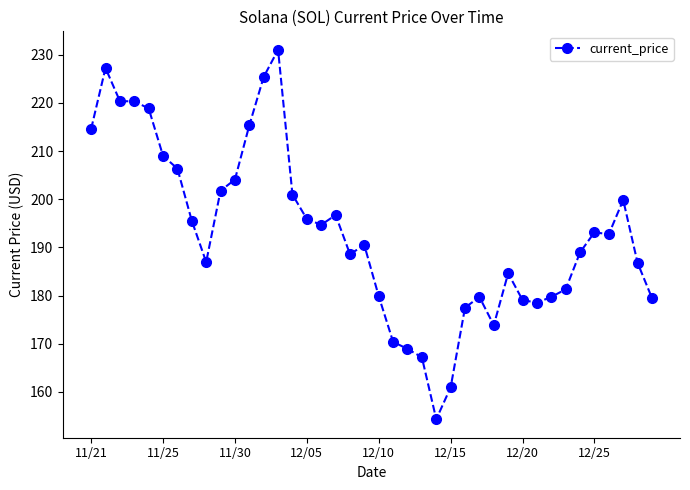

True or false: the data has more than 2 interior local peaks.

True